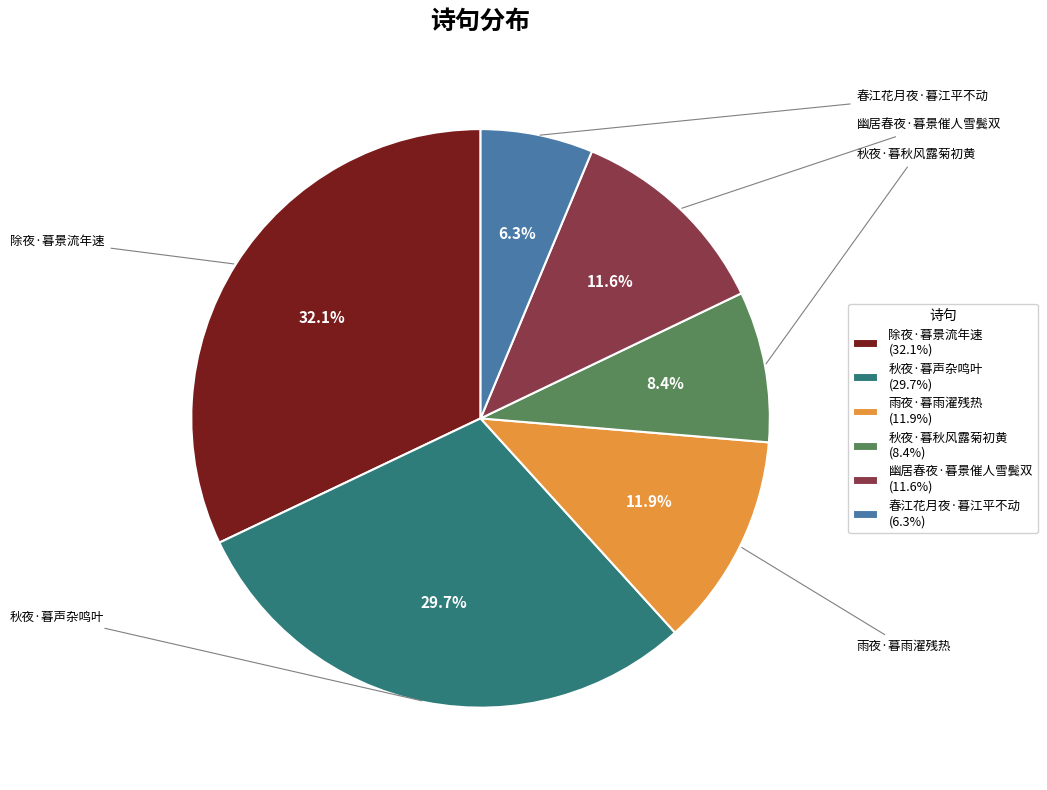

To the nearest percent, what is the average slice percentage?

17%